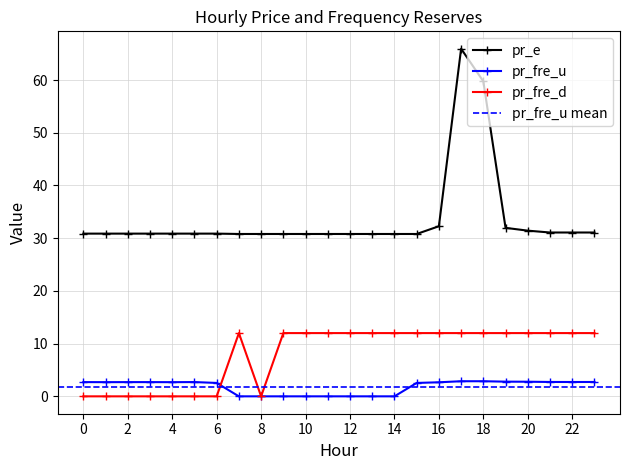

What is the total value across all series at 4?

33.6